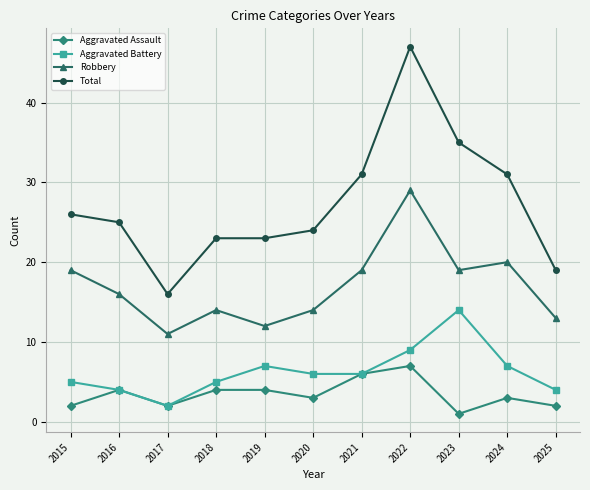

True or false: Aggravated Battery has a value of 12 at 2024.

False